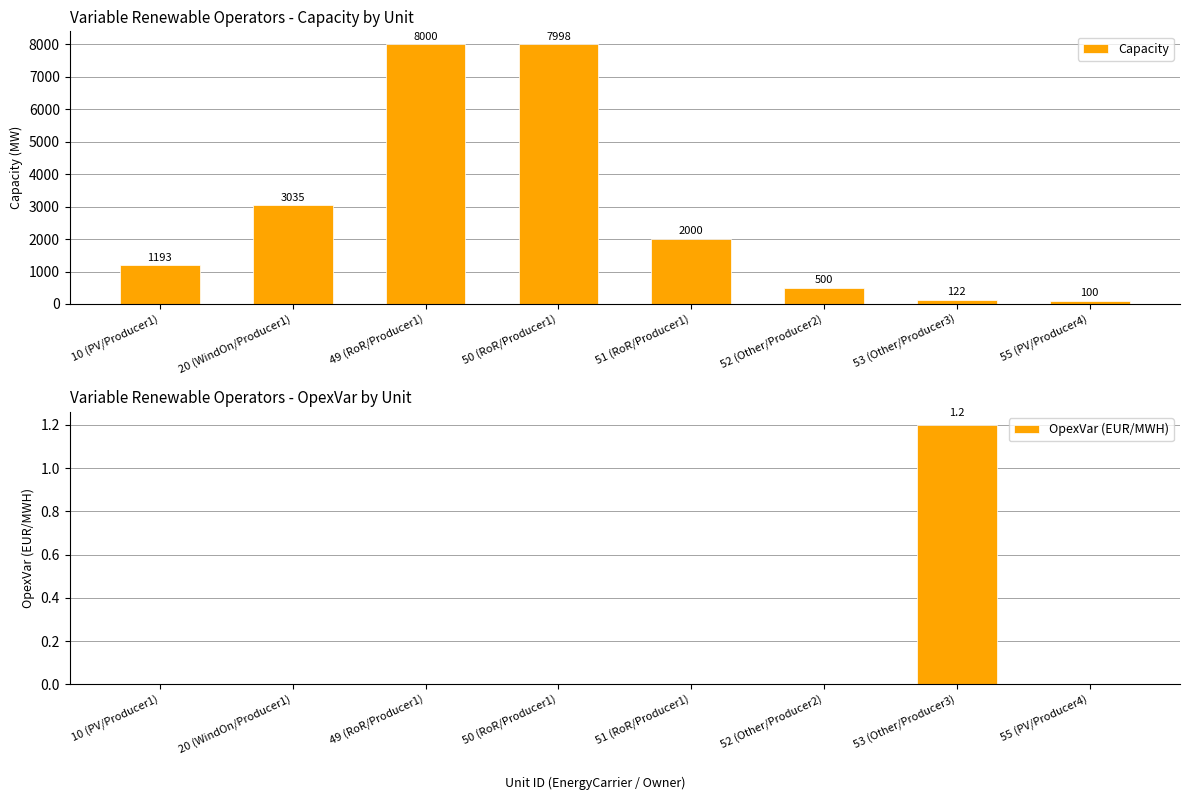

What is the sum of all Capacity values?

22948